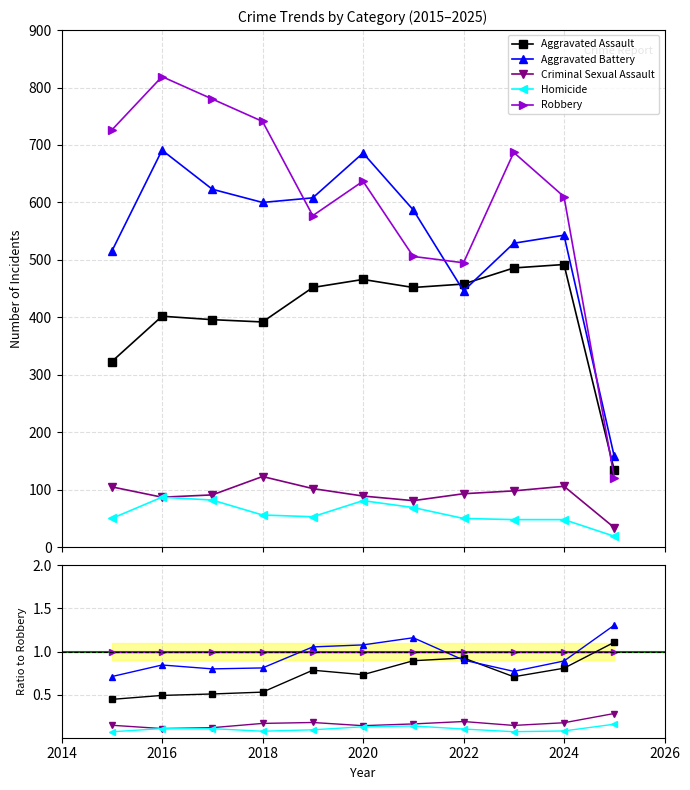

Does the chart have visible grid lines?

Yes